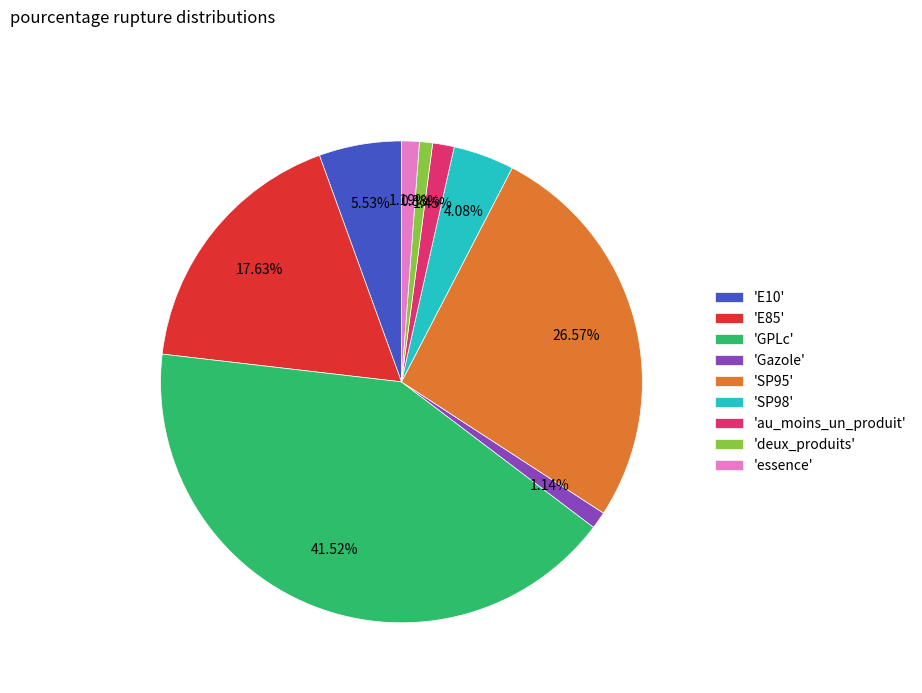

Does any single category account for the majority?

No